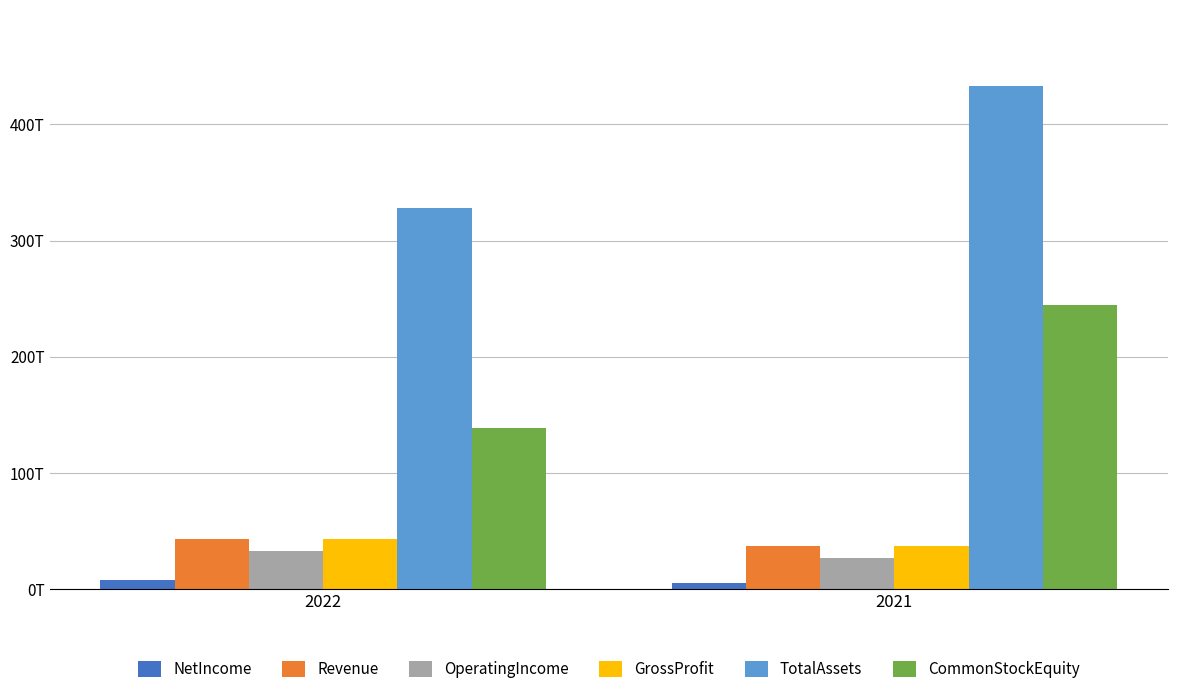

Reading right to left, extract all data points from this chart.

NetIncome: 2021=5.6	2022=8.3
Revenue: 2021=37.2	2022=43.1
OperatingIncome: 2021=26.6	2022=33.0
GrossProfit: 2021=37.2	2022=43.1
TotalAssets: 2021=433.5	2022=328.0
CommonStockEquity: 2021=244.6	2022=138.7